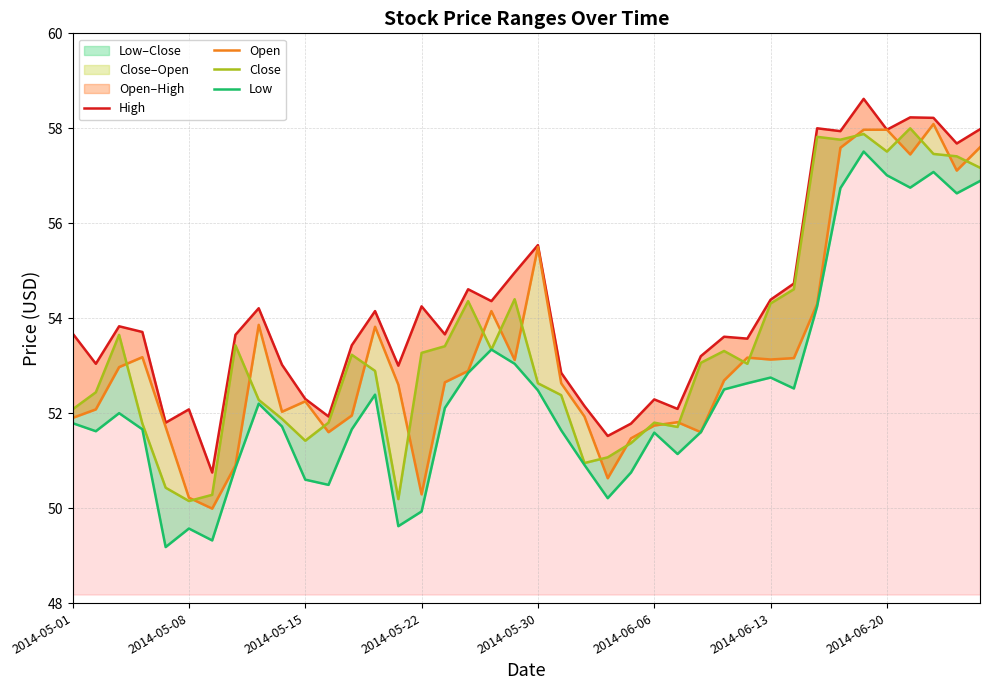

Which series changed the most between 10 and 23?

Open